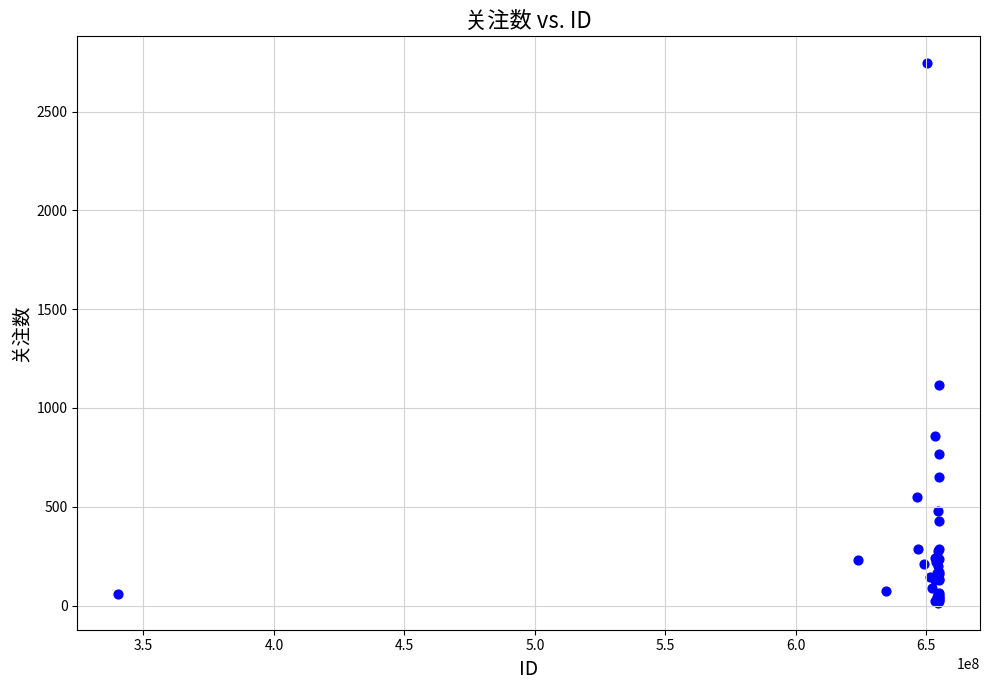

What Y value in the scatter plot is closest to 1379?

1116